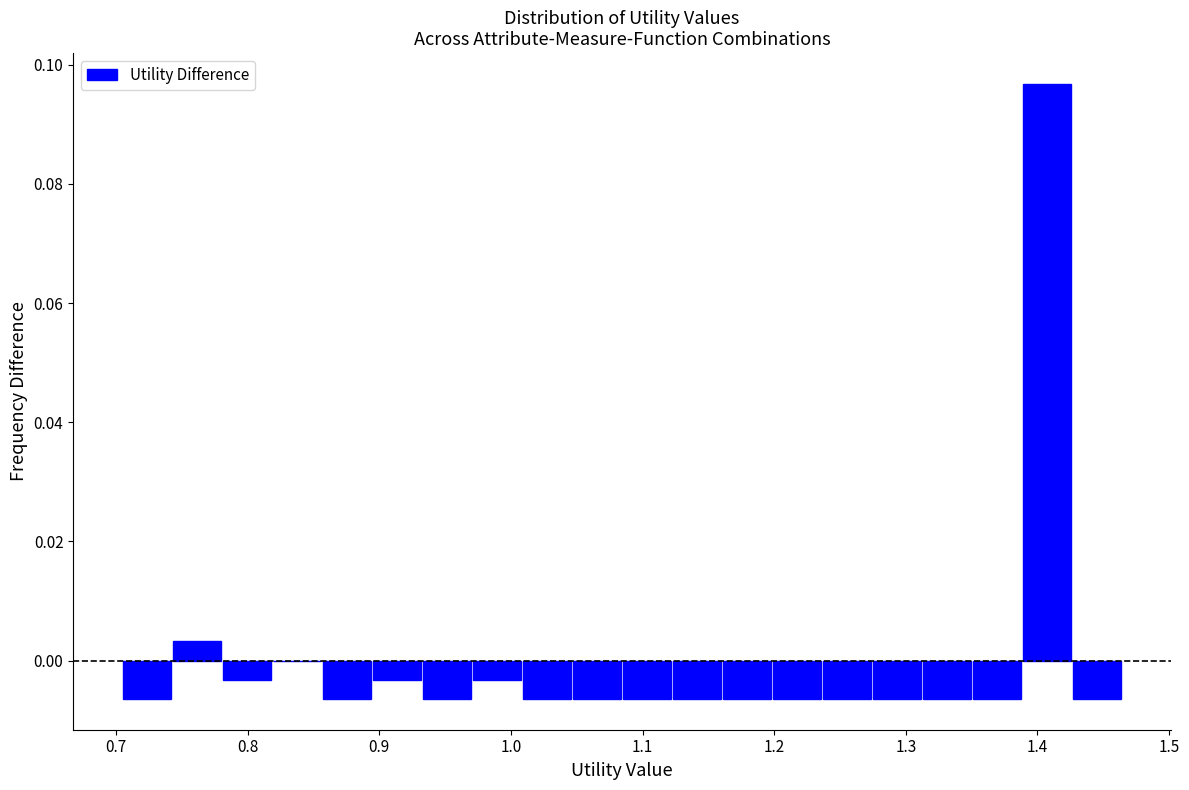

Read against the x-axis, roughly where is the centre of the tallest bar?

1.41